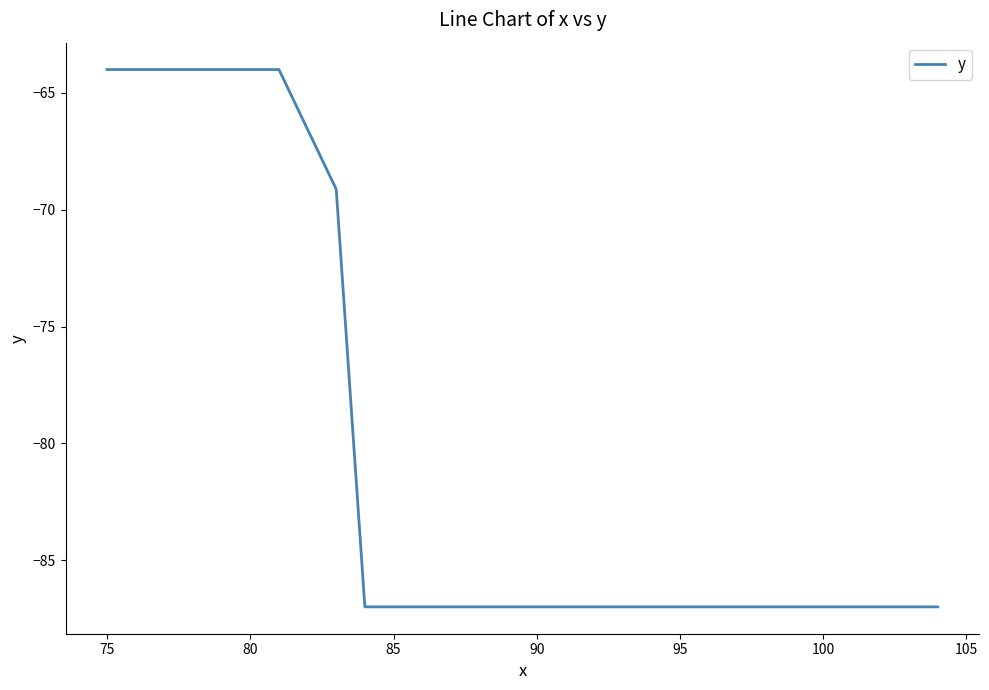

What is the difference between the maximum and minimum values?

23.0